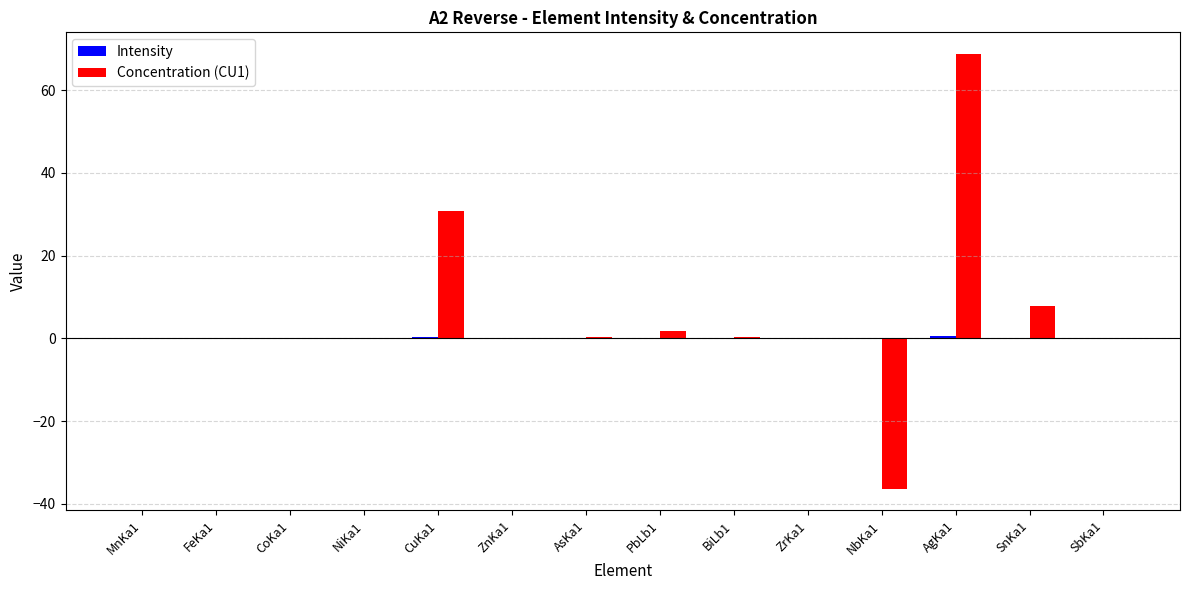

The value of Concentration (CU1) at CuKa1 is 16.3. True or false?

False